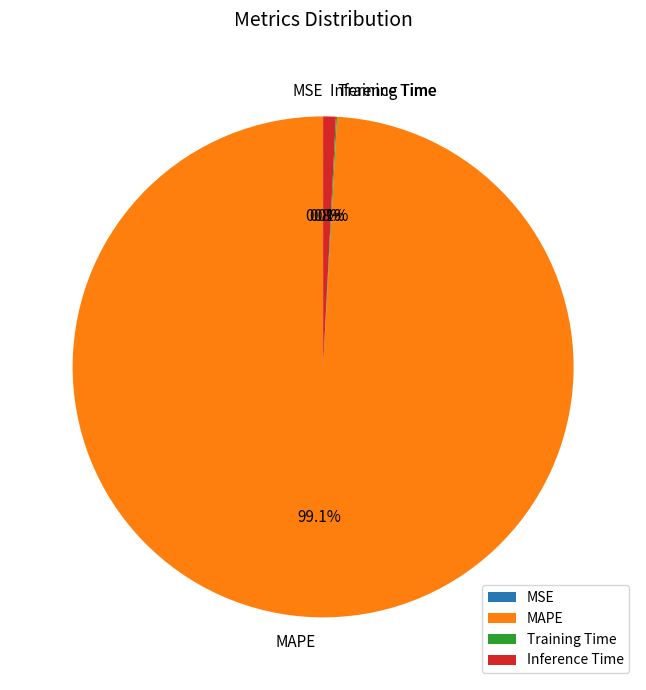

Does any single category account for the majority?

Yes